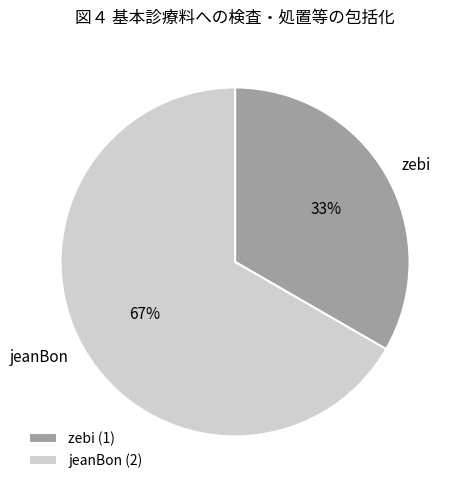

Approximately how many times larger is the value at zebi compared to jeanBon?

0.5